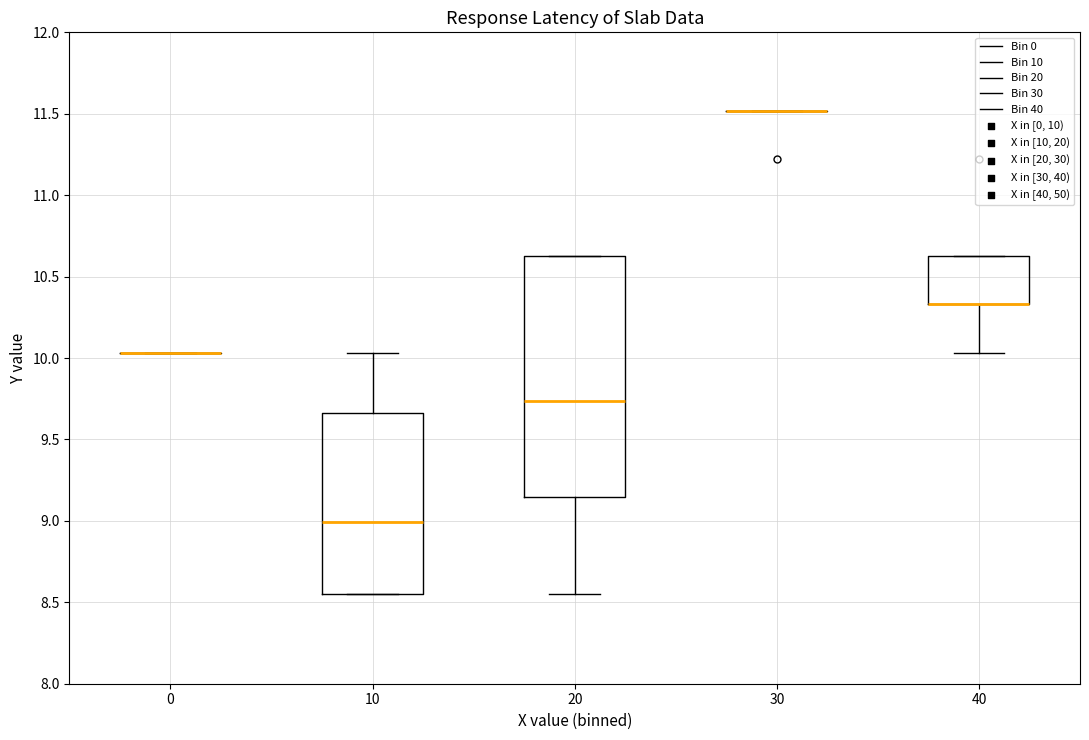

Reading left to right, read every box against the y-axis: the position of its median line, the range the box covers, and the ends of its whiskers. The values are not printed on the chart, so give them approximately, as read against the axis.

0: box collapsed to a line at 10.05, whiskers 10.05 to 10.05
10: median 9.00, box 8.55 to 9.65, whiskers 8.55 to 10.05
20: median 9.75, box 9.15 to 10.65, whiskers 8.55 to 10.65
30: box collapsed to a line at 11.50, whiskers 11.50 to 11.50
40: median 10.35 (drawn on the box's lower edge), box 10.35 to 10.65, whiskers 10.05 to 10.65